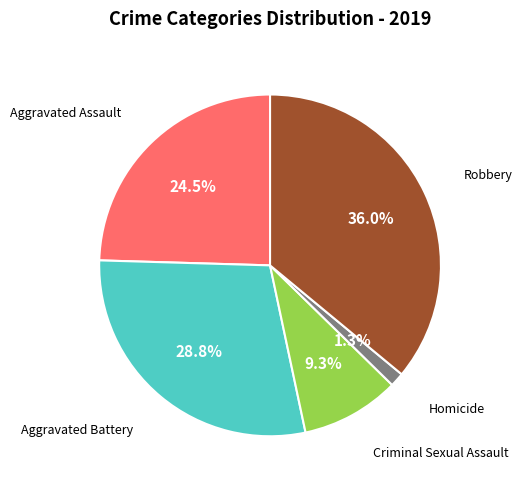

True or false: Aggravated Battery accounts for 35% of the total.

False